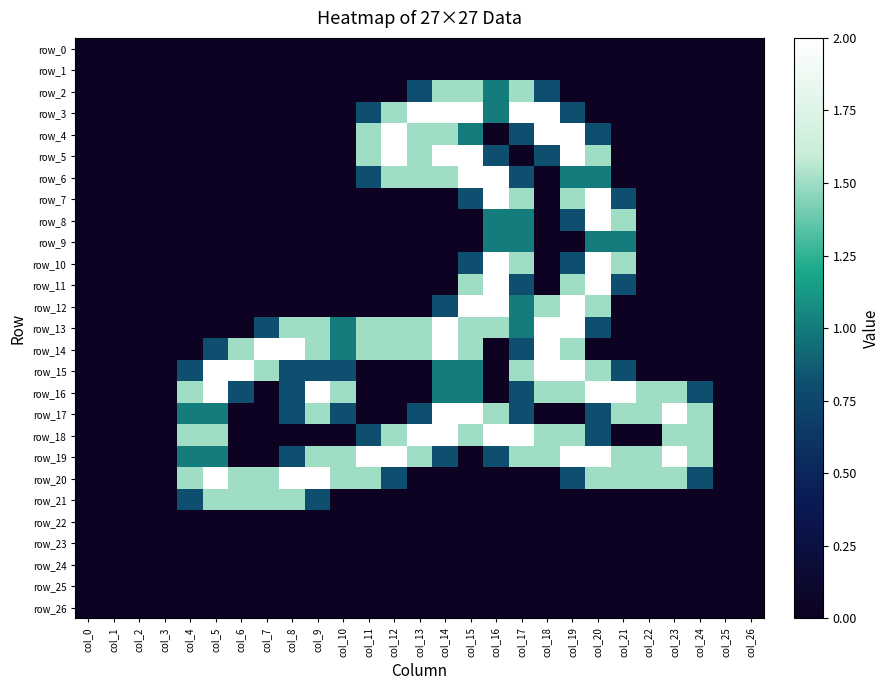

True or false: row_3 has a value of 0.0 at col_1.

True